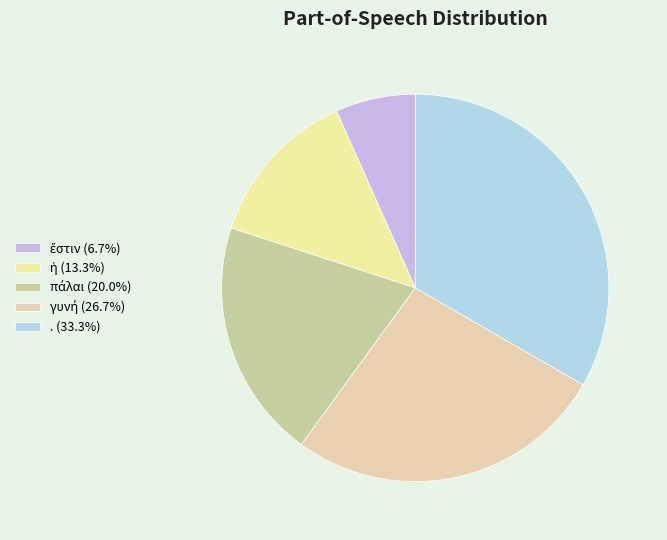

Does ἔστιν represent more than half of the total?

No